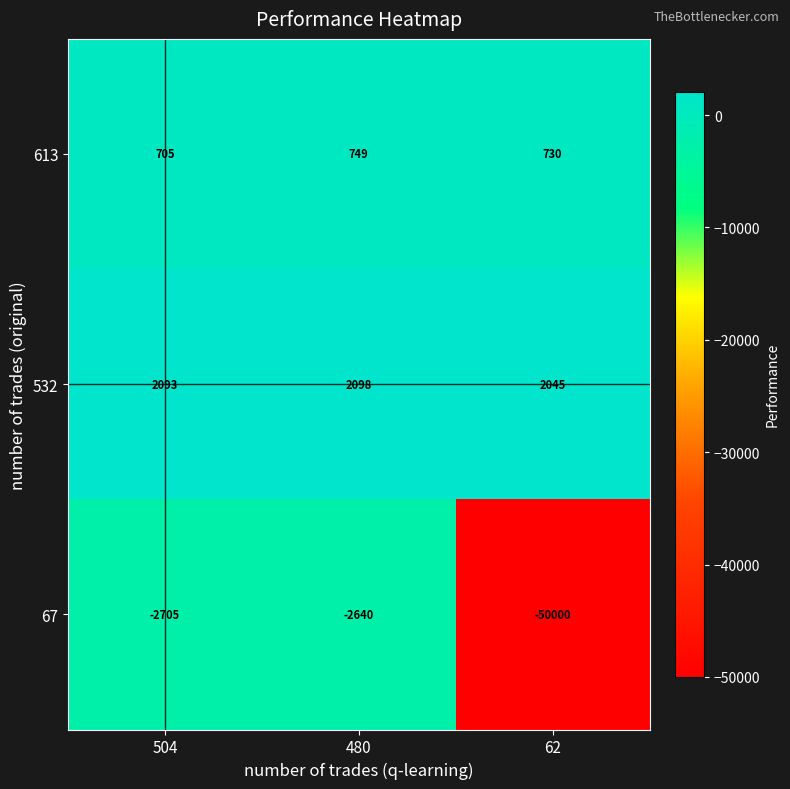

Reading right to left, transcribe all the data shown in this chart.

613: 730	749	705
532: 2045	2098	2093
67: -50000	-2640	-2705